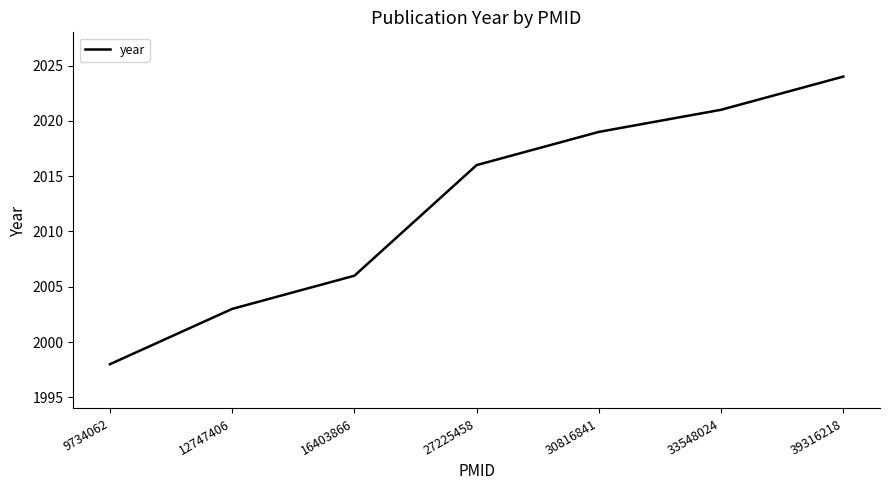

What is the smallest value displayed?

1998